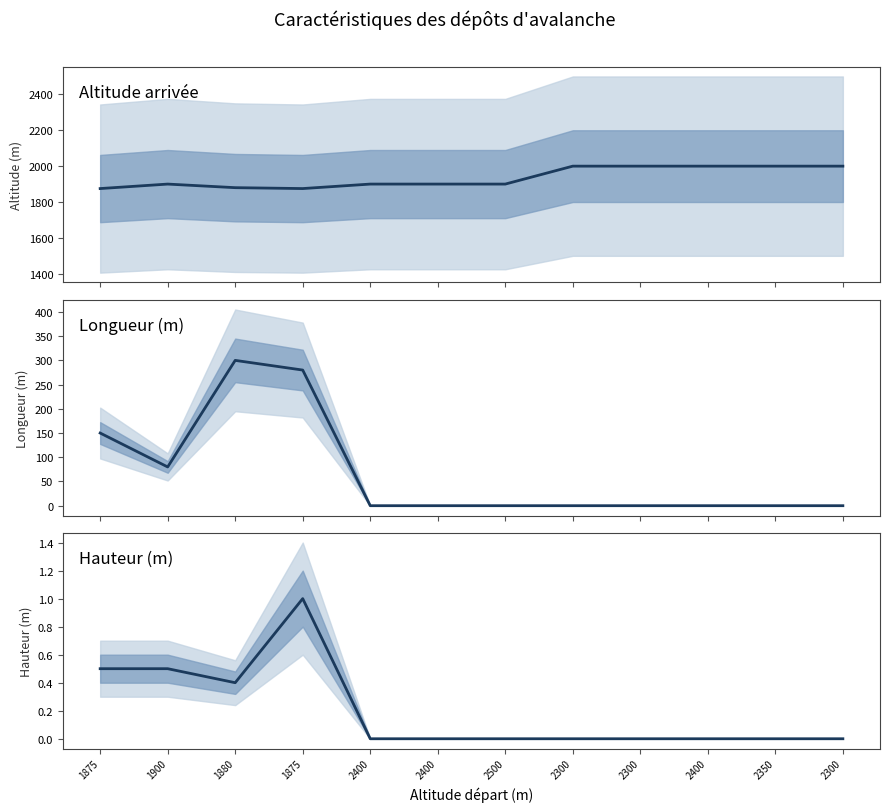

Which series has the largest total across all categories?

Altitude arrivée